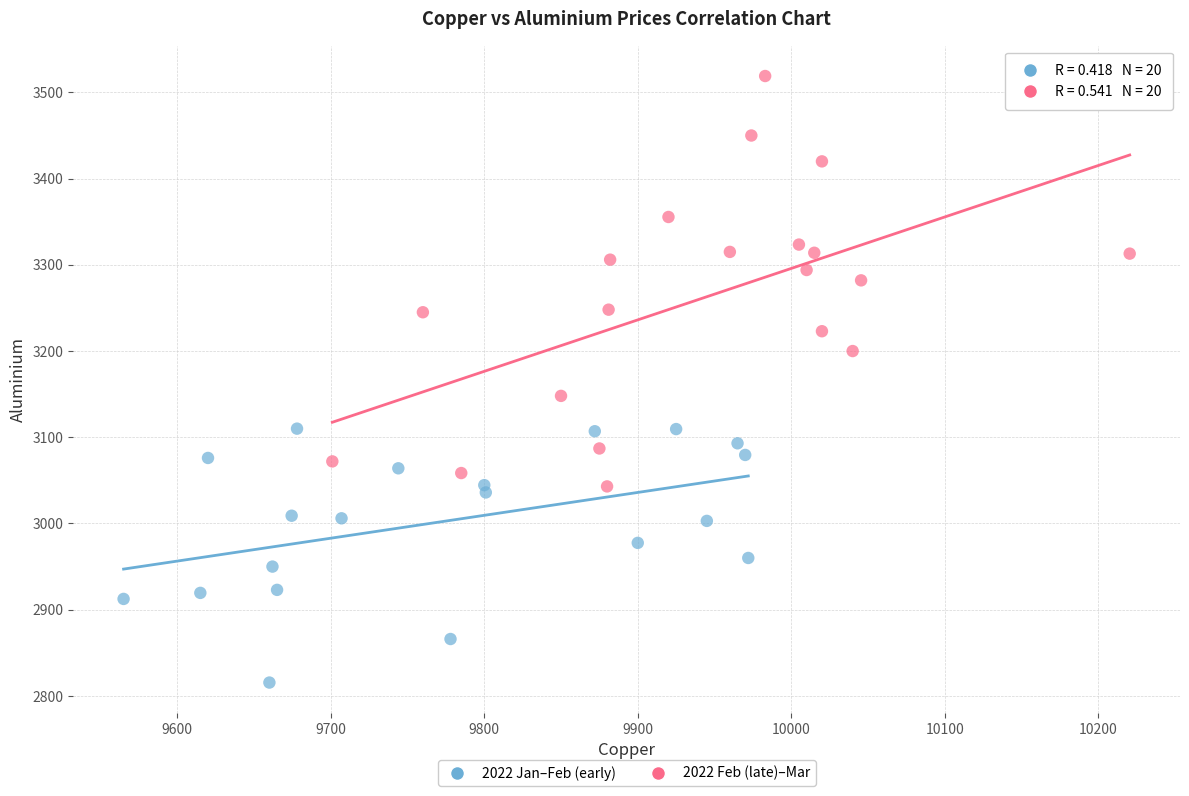

Which series reaches the minimum Y coordinate?

2022 Jan–Feb (early)